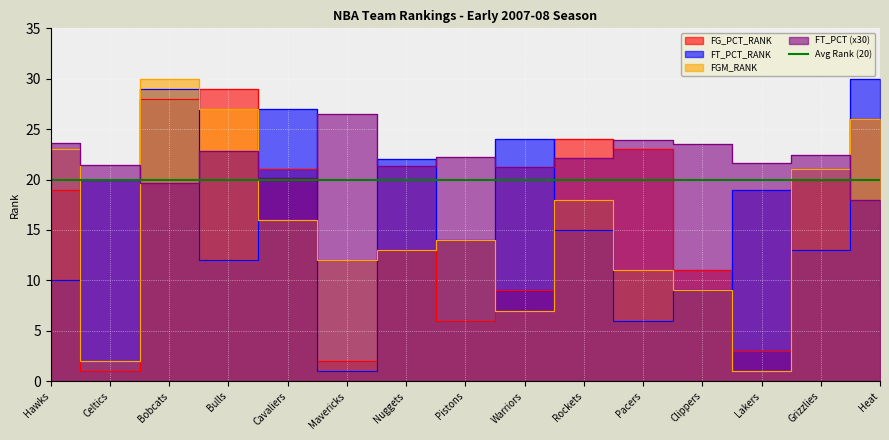

Is the value of FGM_RANK at Clippers greater than the value of FT_PCT_RANK at Mavericks?

Yes